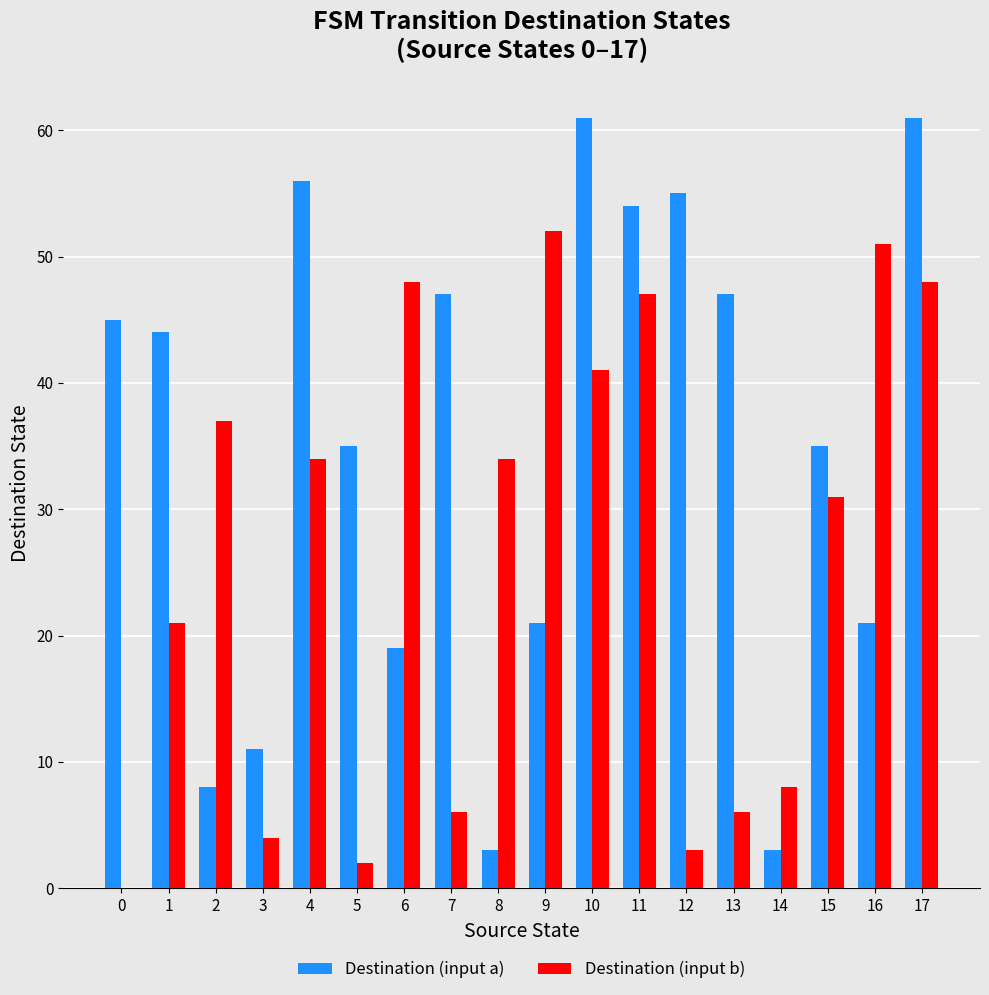

What value does the Destination (input a) series have at 5?

35